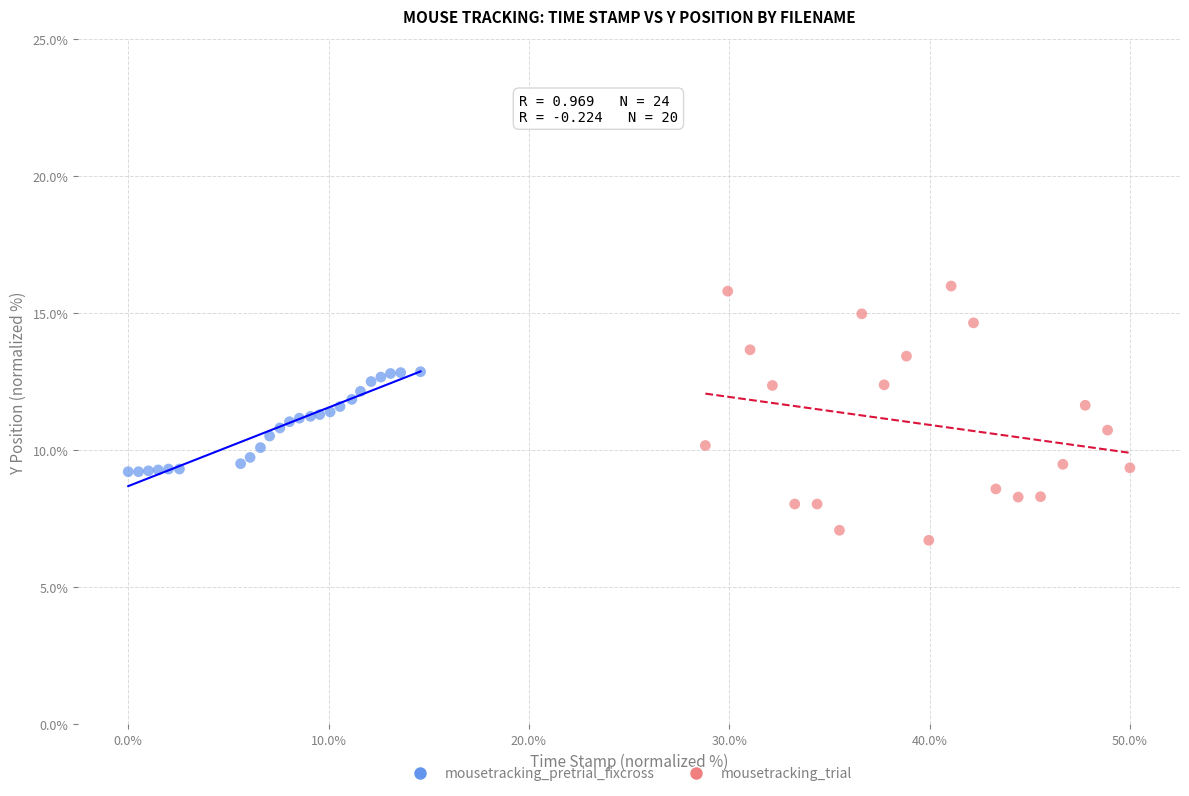

Which series has the widest spread of Y values?

mousetracking_trial